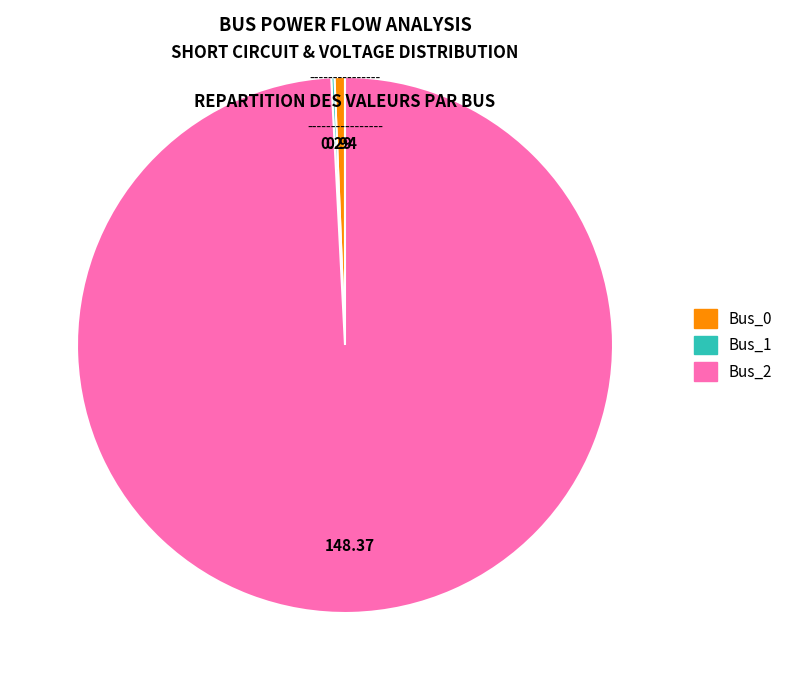

Which slice represents more than half of the pie?

Bus_2